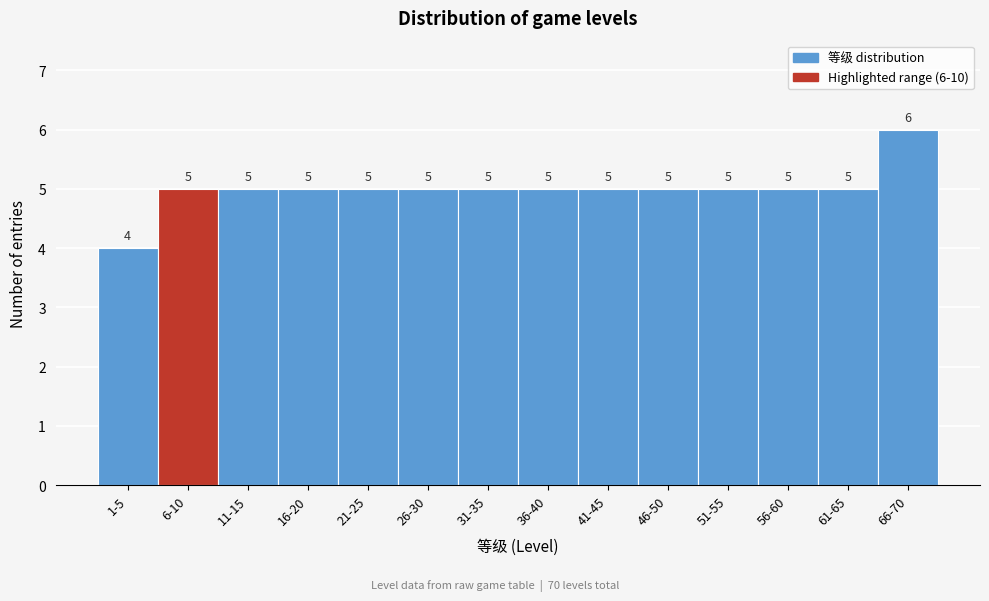

Reading left to right, what are all the values shown in this chart?

1-5=4	6-10=5	11-15=5	16-20=5	21-25=5	26-30=5	31-35=5	36-40=5	41-45=5	46-50=5	51-55=5	56-60=5	61-65=5	66-70=6